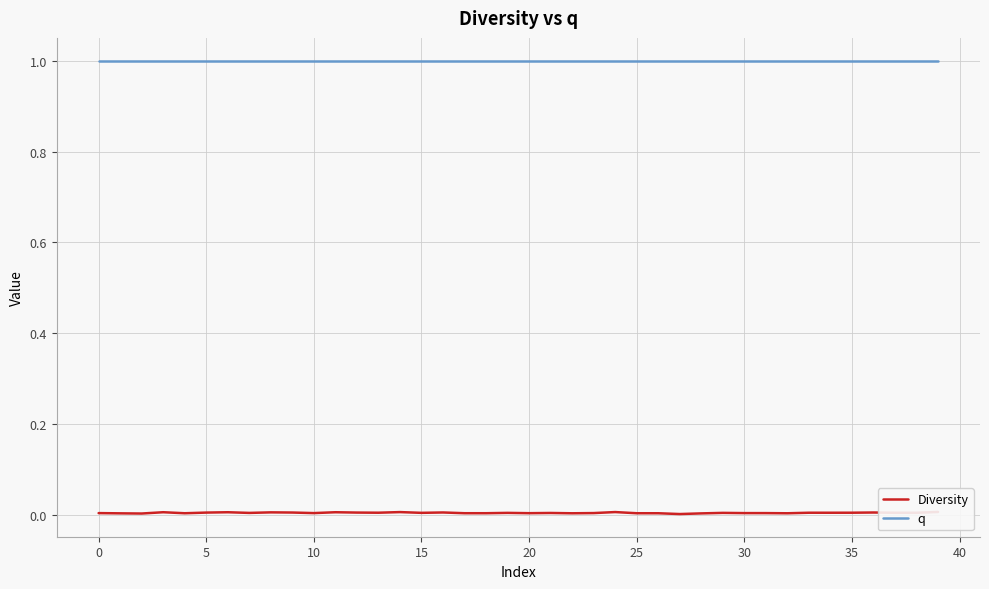

The q series shows 0.3 at 37. True or false?

False